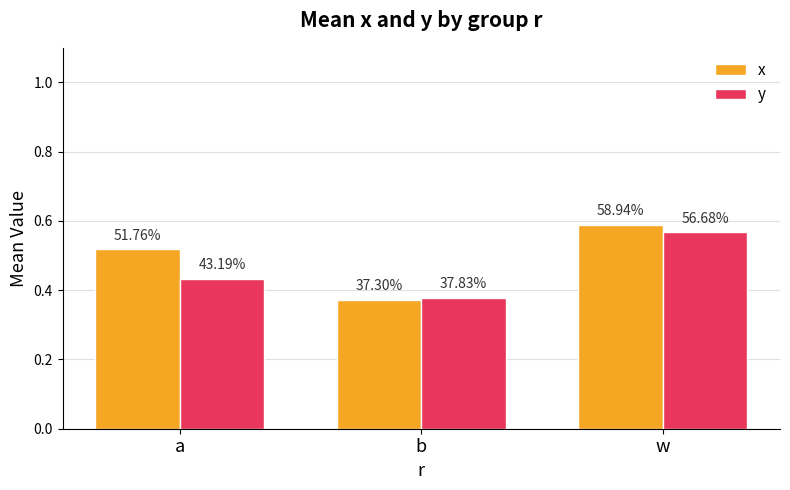

What is the sum of the x values at w and b?

1.0